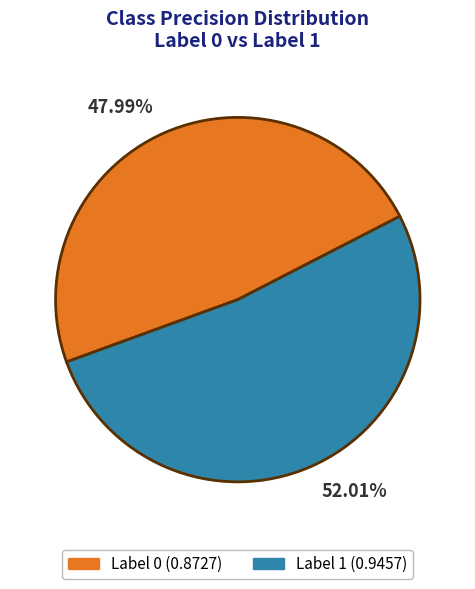

Is there any slice that represents more than half of the pie?

Yes